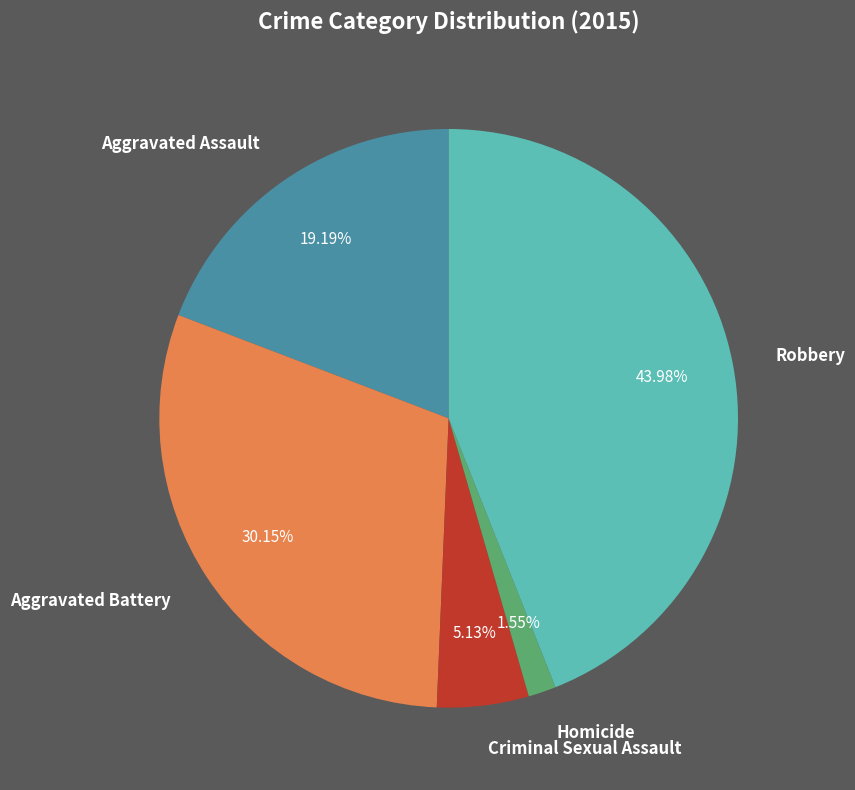

Is there any slice that represents more than half of the pie?

No